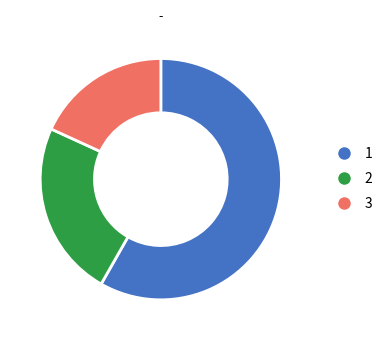

The 2 slice represents 24% of the pie. True or false?

True